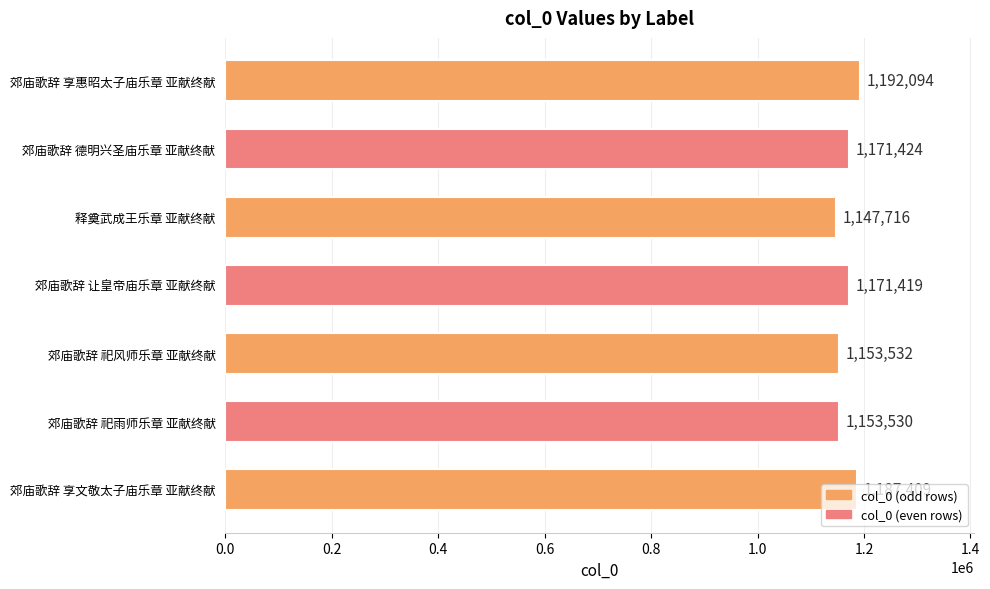

Is it true that the value at 郊庙歌辞 享文敬太子庙乐章 亚献终献 is 1187409?

True